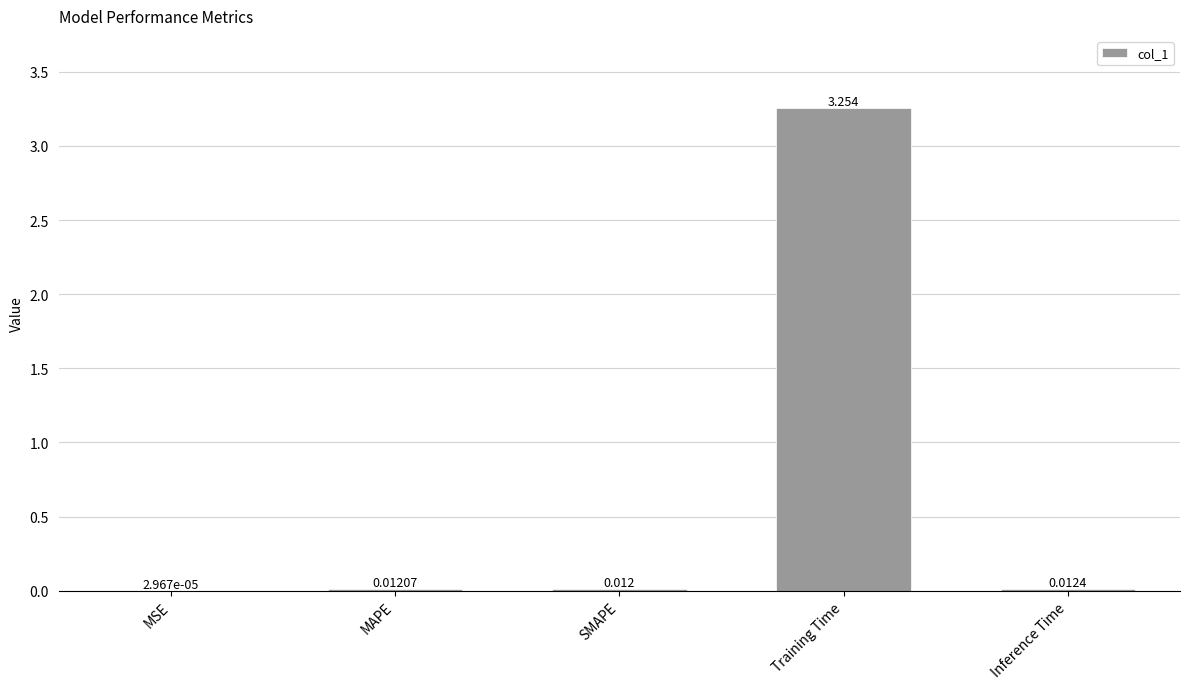

Between SMAPE and Inference Time, which is larger?

Inference Time